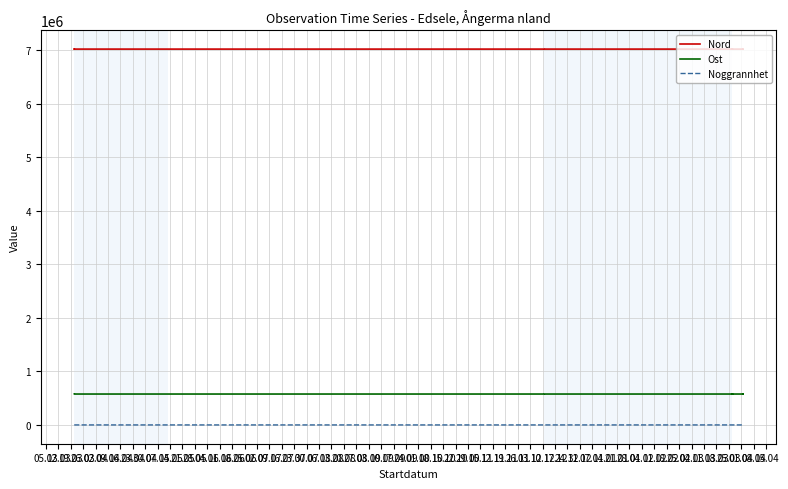

True or false: Ost and Nord intersect in this chart.

False